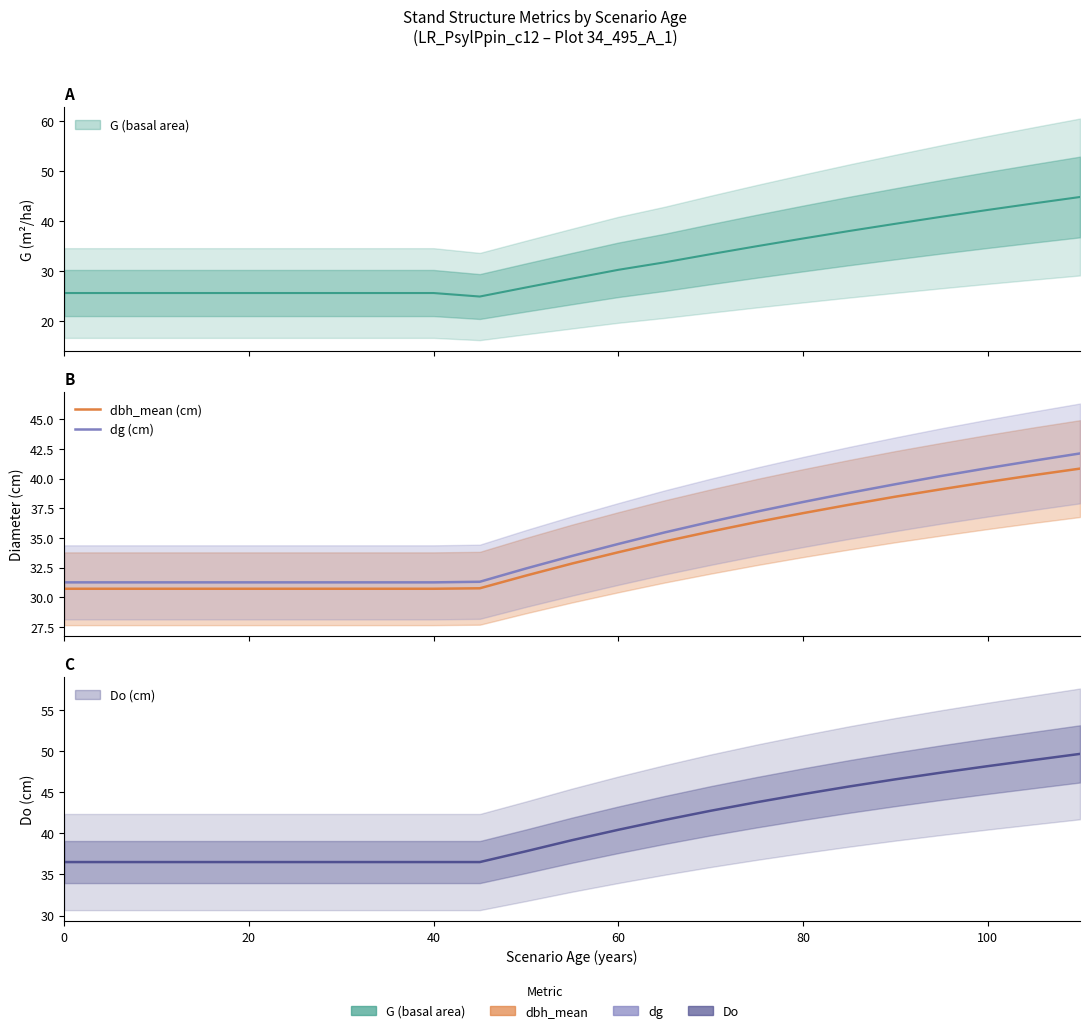

What is the value of the dbh_mean (cm) point at the 17th from the left?

37.1